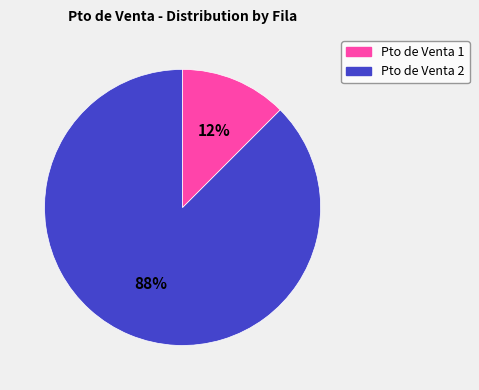

To the nearest percent, what is the average slice percentage?

50%